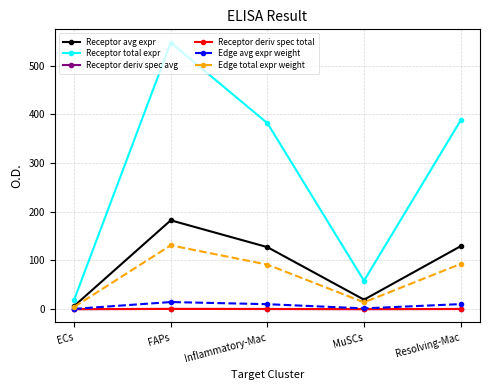

What is the sum of the Receptor deriv spec total values at Resolving-Mac and ECs?

0.3